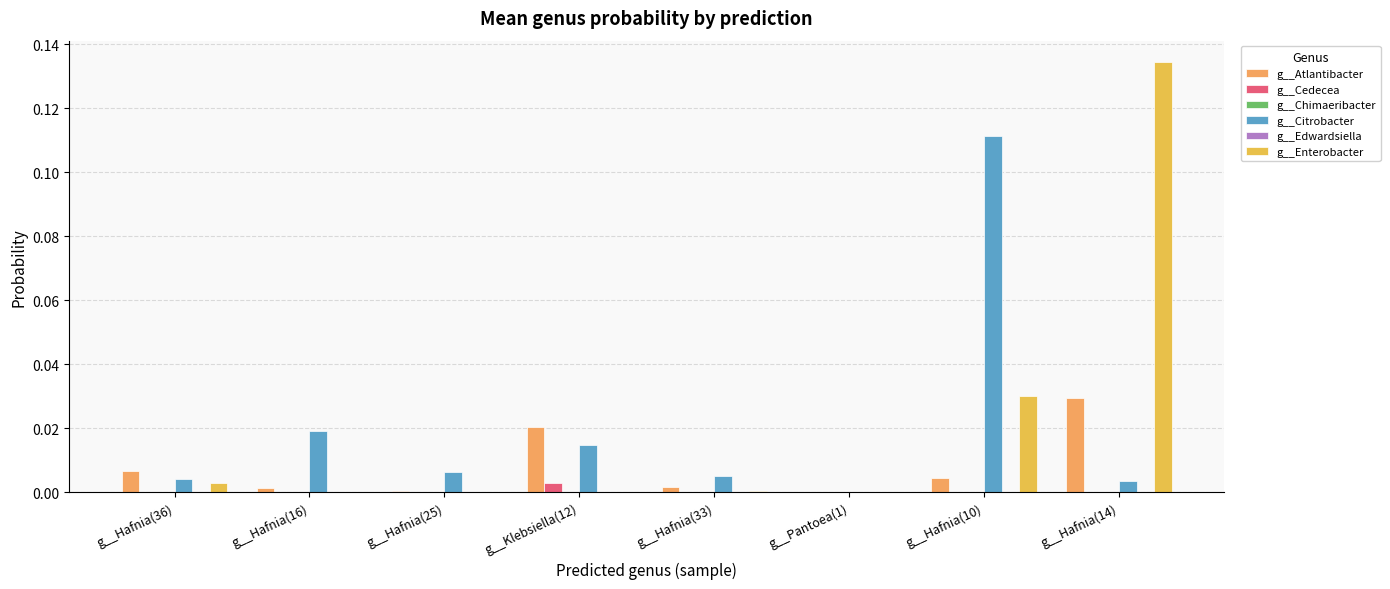

Reading right to left, transcribe all the data shown in this chart.

g__Atlantibacter: 0.0	0.0	0.0	0.0	0.0	0.0	0.0	0.0
g__Cedecea: 0.0	0.0	0.0	0.0	0.0	0.0	0.0	0.0
g__Chimaeribacter: 0.0	0.0	0.0	0.0	0.0	0.0	0.0	0.0
g__Citrobacter: 0.0	0.1	0.0	0.0	0.0	0.0	0.0	0.0
g__Edwardsiella: 0.0	0.0	0.0	0.0	0.0	0.0	0.0	0.0
g__Enterobacter: 0.1	0.0	0.0	0.0	0.0	0.0	0.0	0.0